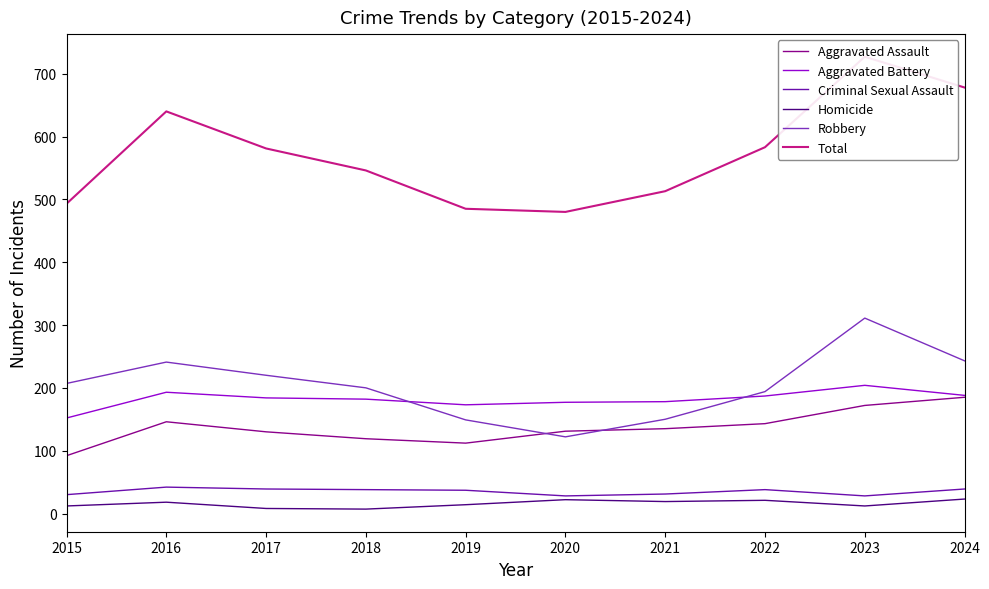

At which category does Homicide reach its first local peak?

2016